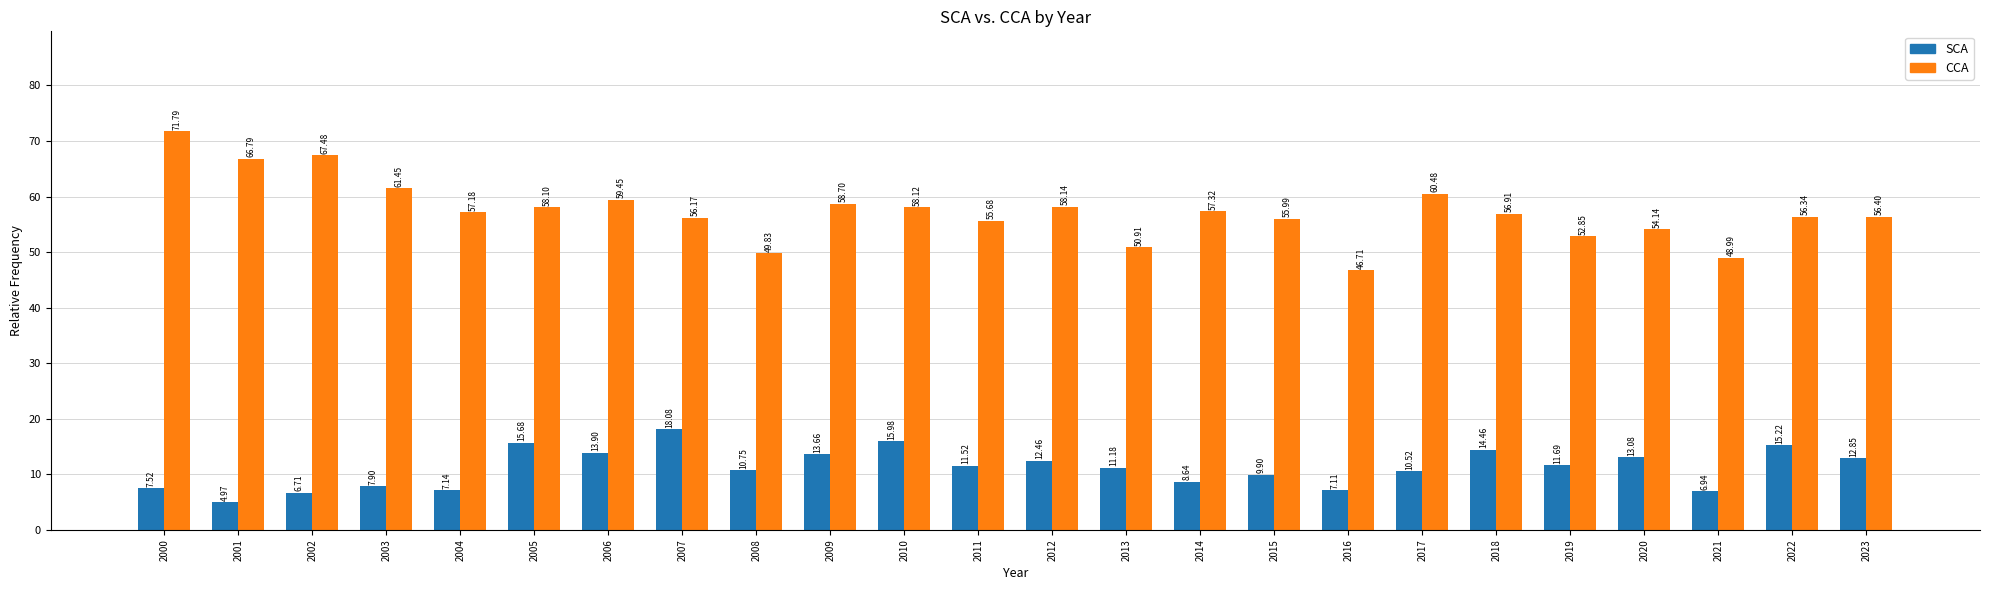

At which label is SCA closest to 11?

2013